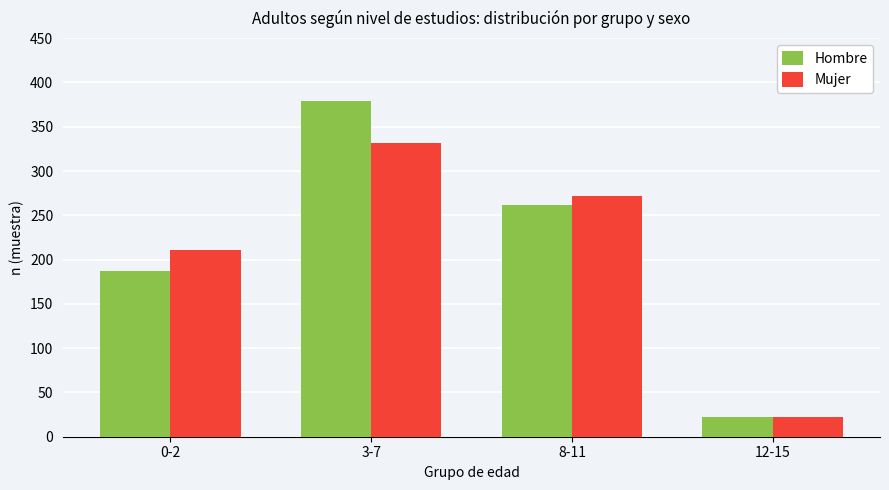

What is the value of the Mujer bar at the 3rd from the left?

272